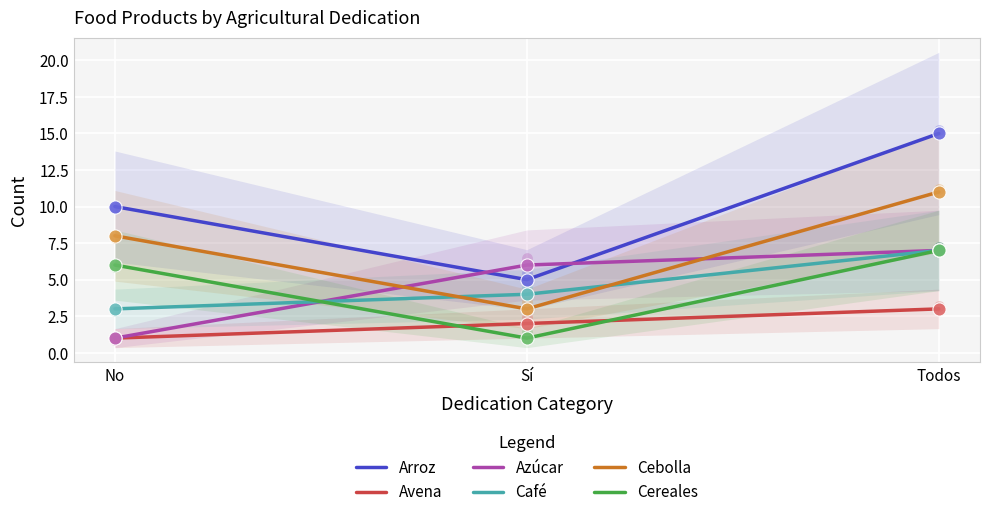

Which series has the widest spread of Y values?

Arroz